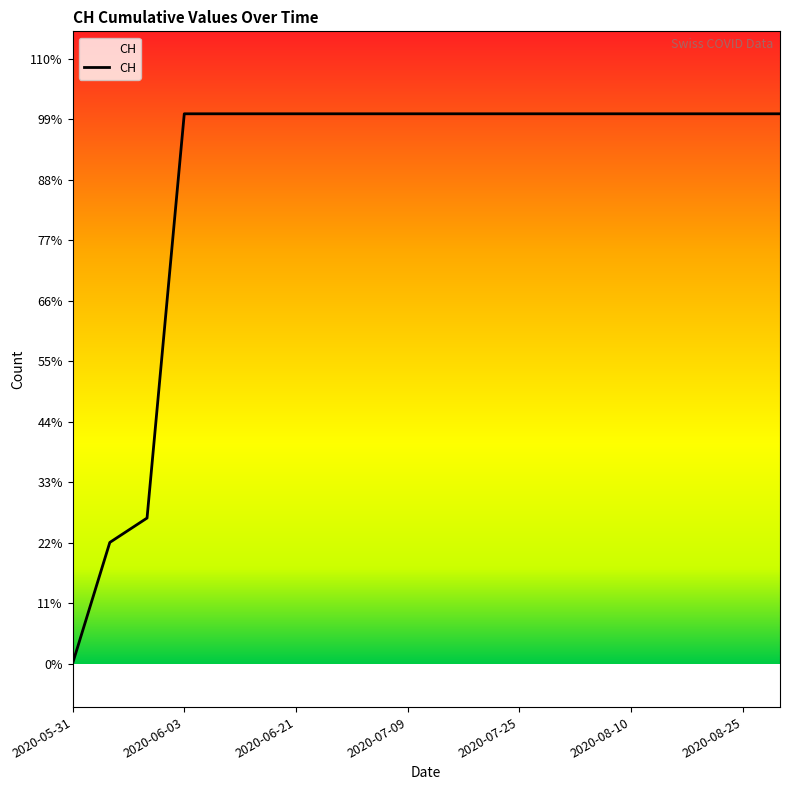

How many values are below 631?

3